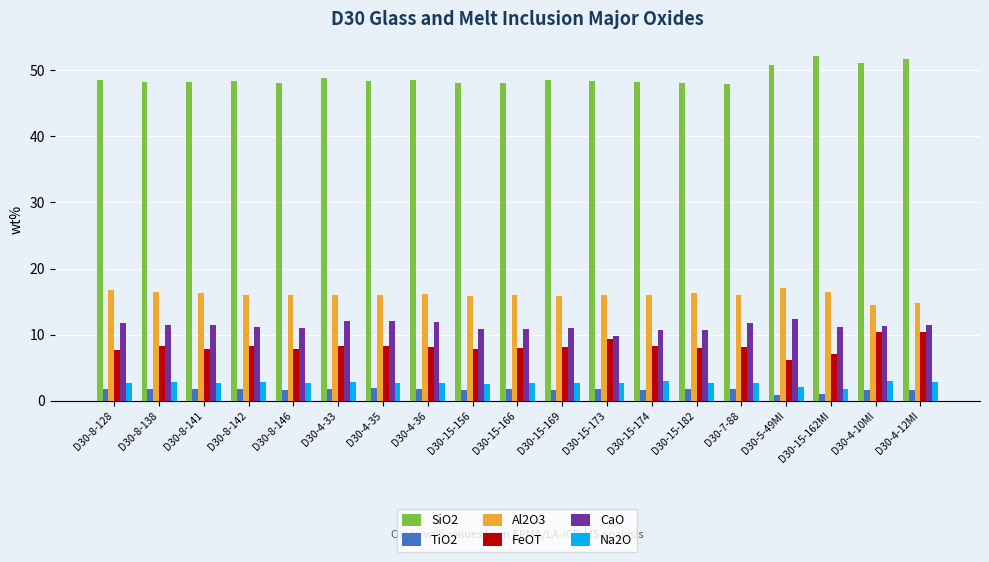

True or false: Na2O has a value of 2.7 at D30-7-88.

True